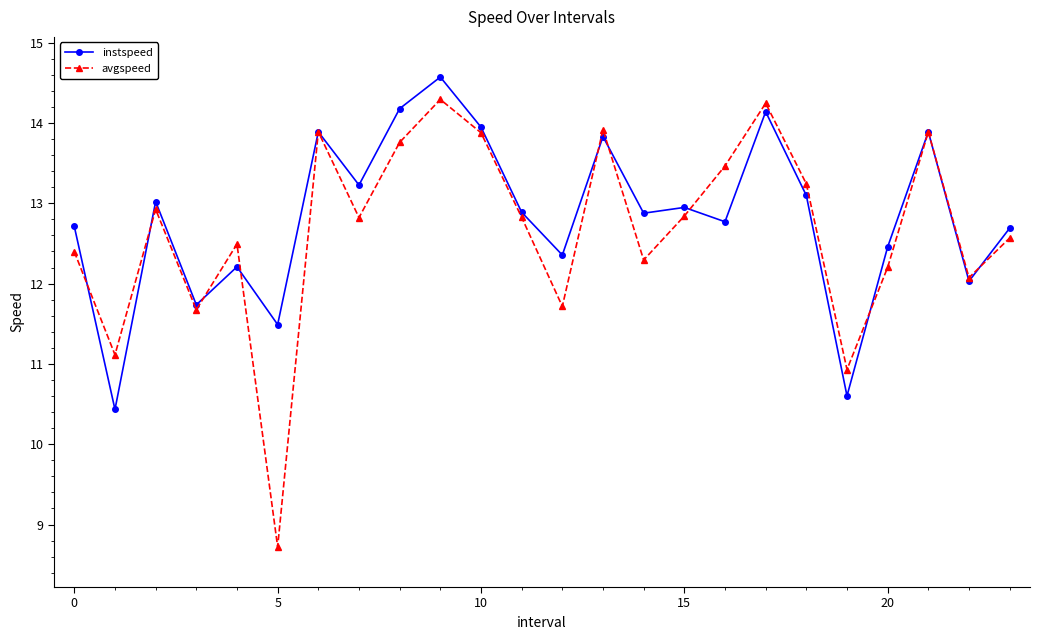

What is the highest value of the instspeed series?

14.6